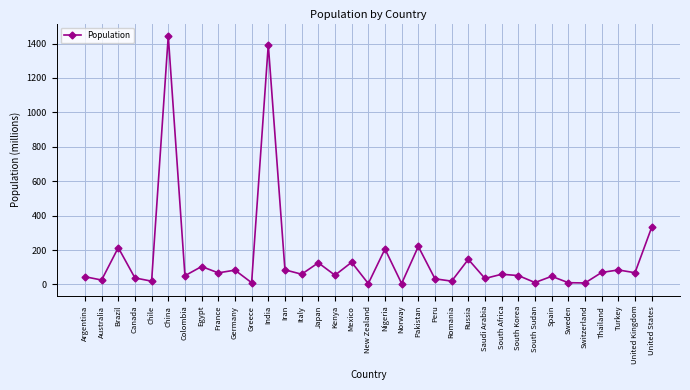

Where does the data first go above 59?

Brazil